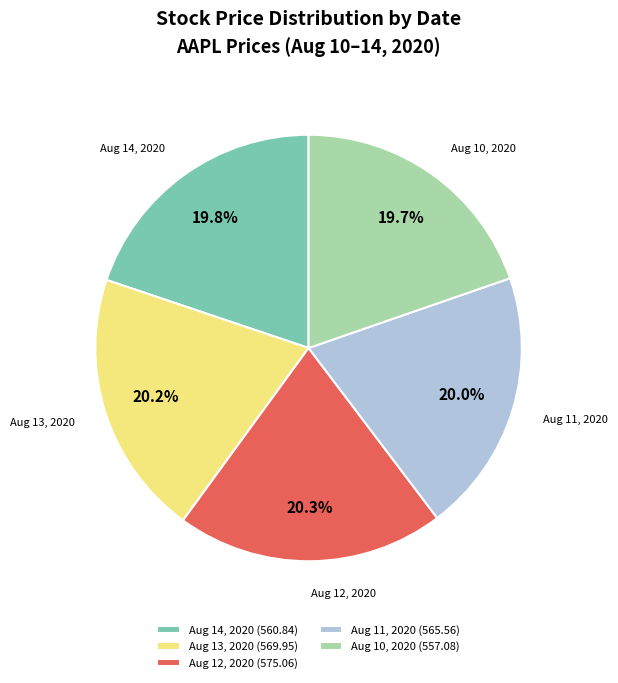

What is the ratio of the value at Aug 10, 2020 (557.08) to the value at Aug 13, 2020 (569.95)?

1.0